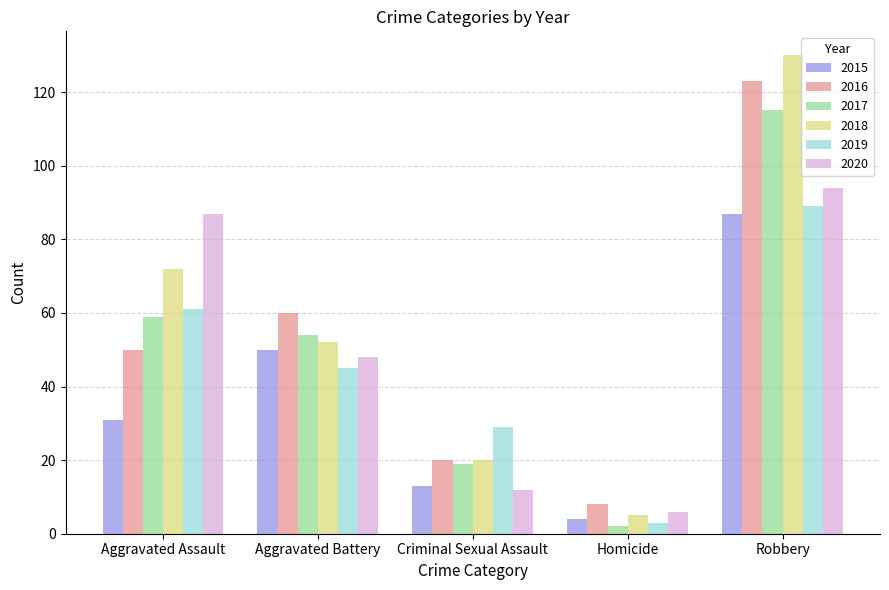

What is the difference between the highest and lowest values at Aggravated Assault?

56